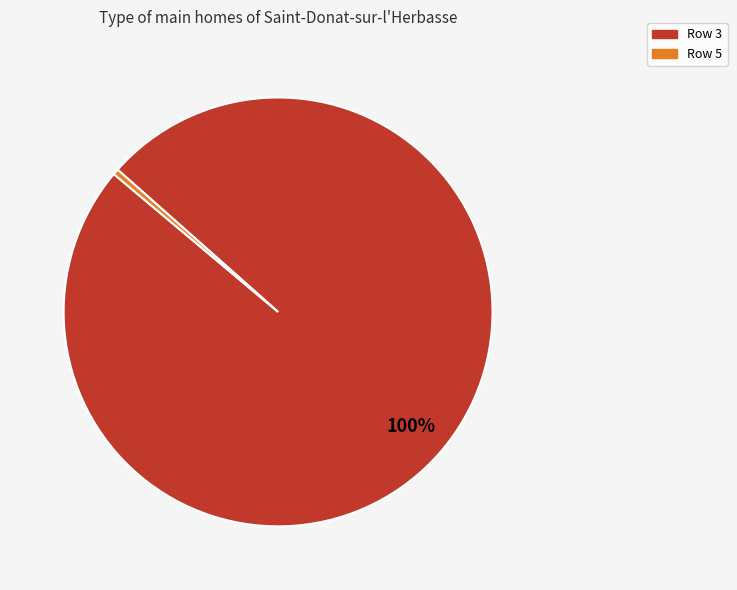

Is there any slice that represents more than half of the pie?

Yes